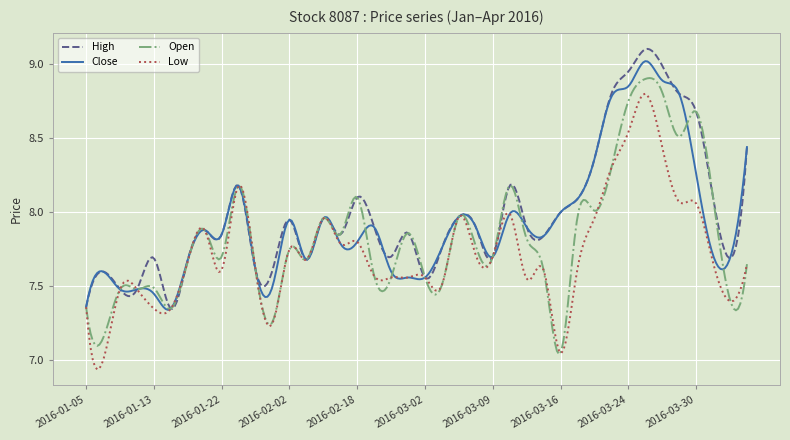

Rank the series by their average value, from lowest to highest.

Low, Open, Close, High